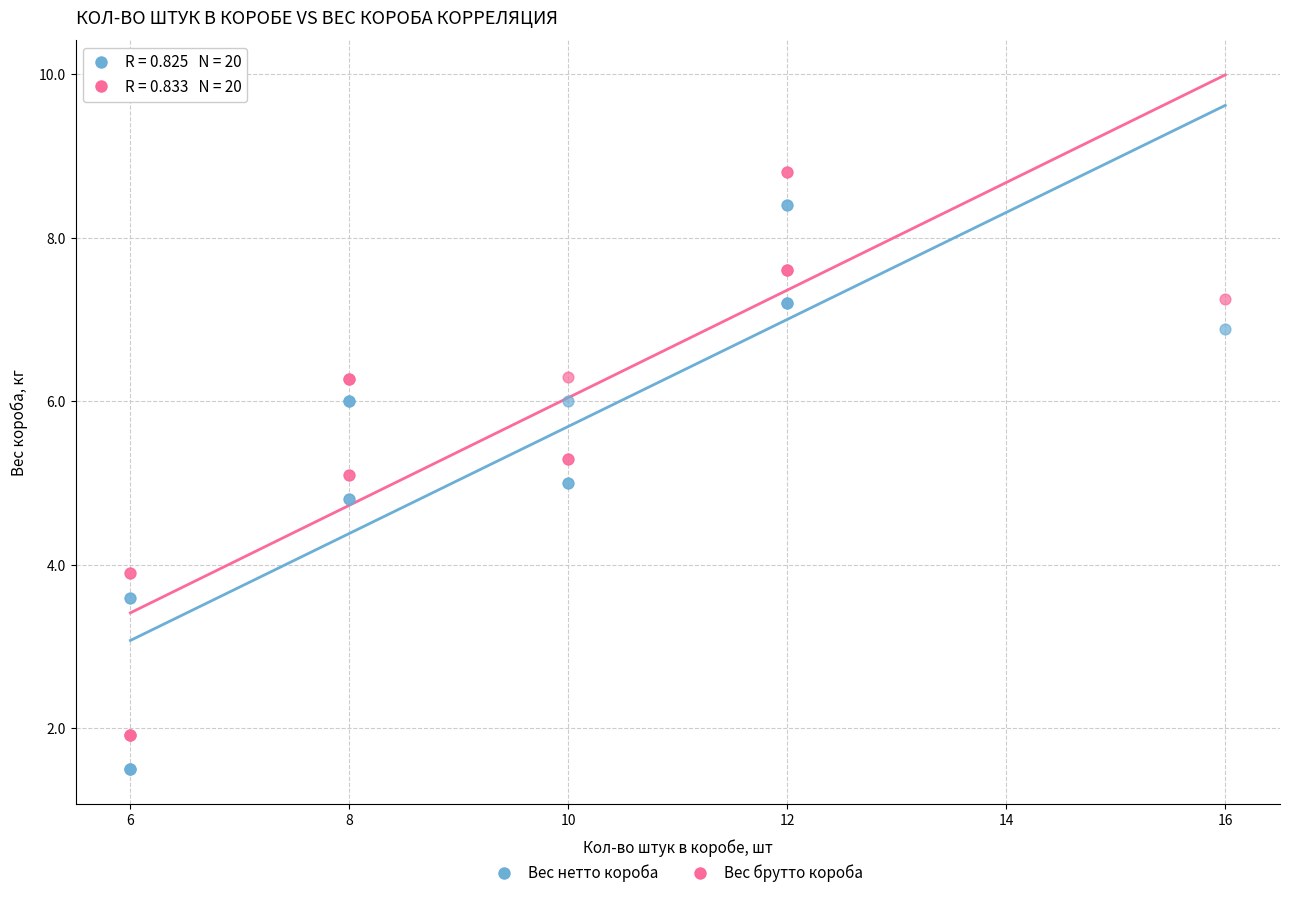

Which series reaches the minimum Y coordinate?

Вес нетто короба